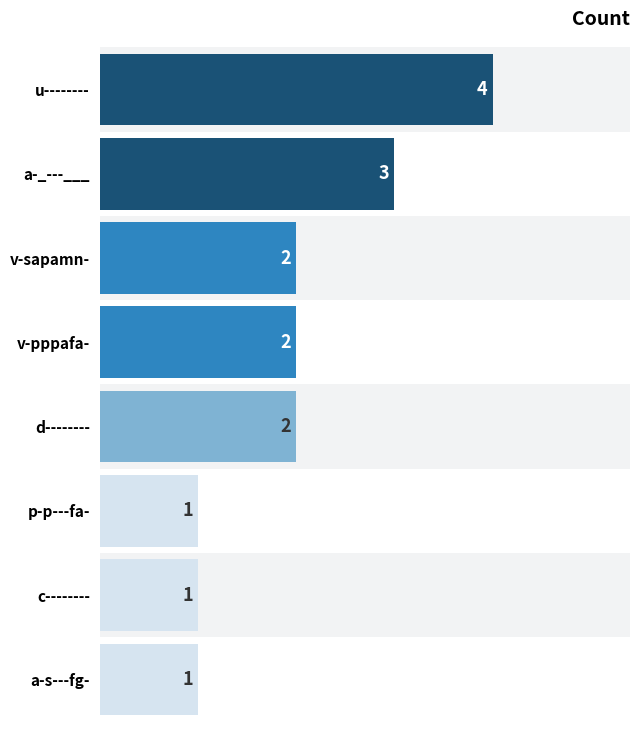

What is the value of the 4th bar from the left?

2